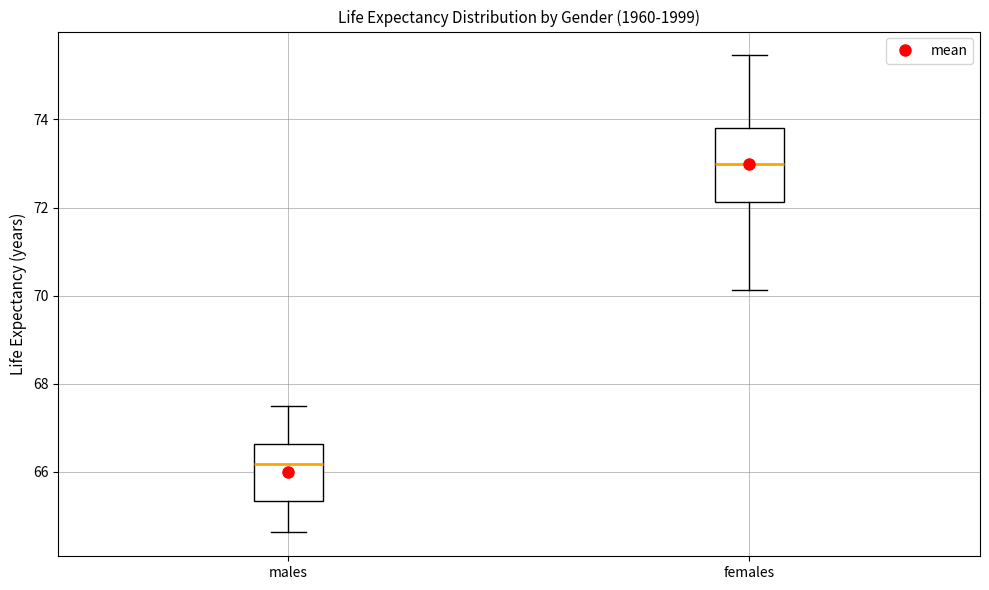

Reading left to right, read every box against the y-axis: the position of its median line, the range the box covers, and the ends of its whiskers. The values are not printed on the chart, so give them approximately, as read against the axis.

males: median 66.2, box 65.4 to 66.6, whiskers 64.6 to 67.6
females: median 73.0, box 72.2 to 73.8, whiskers 70.2 to 75.4